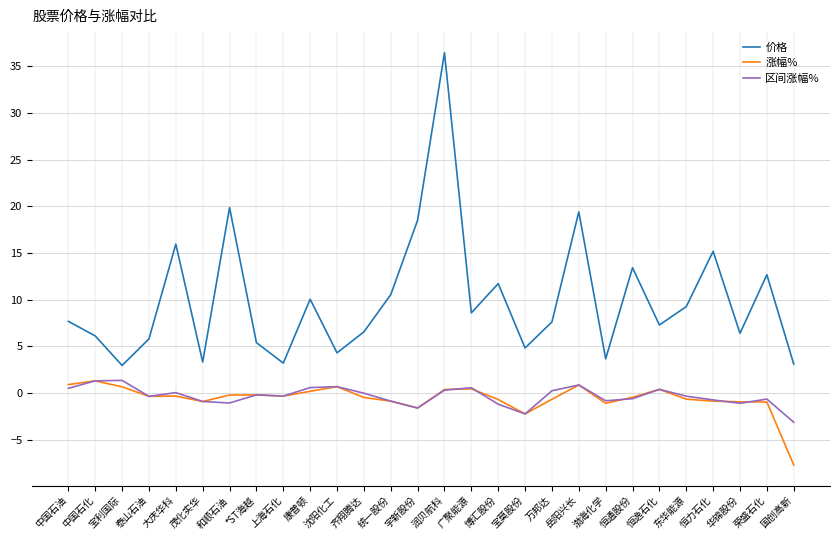

How many distinct data groups are displayed?

3